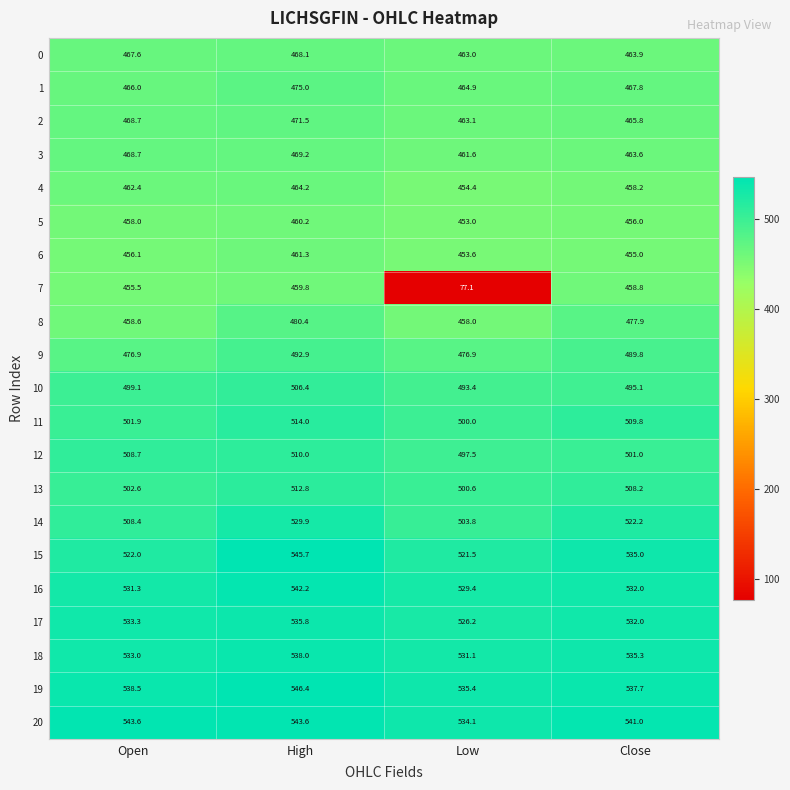

What is the difference between the second highest and second lowest values in the 6 series?

1.1